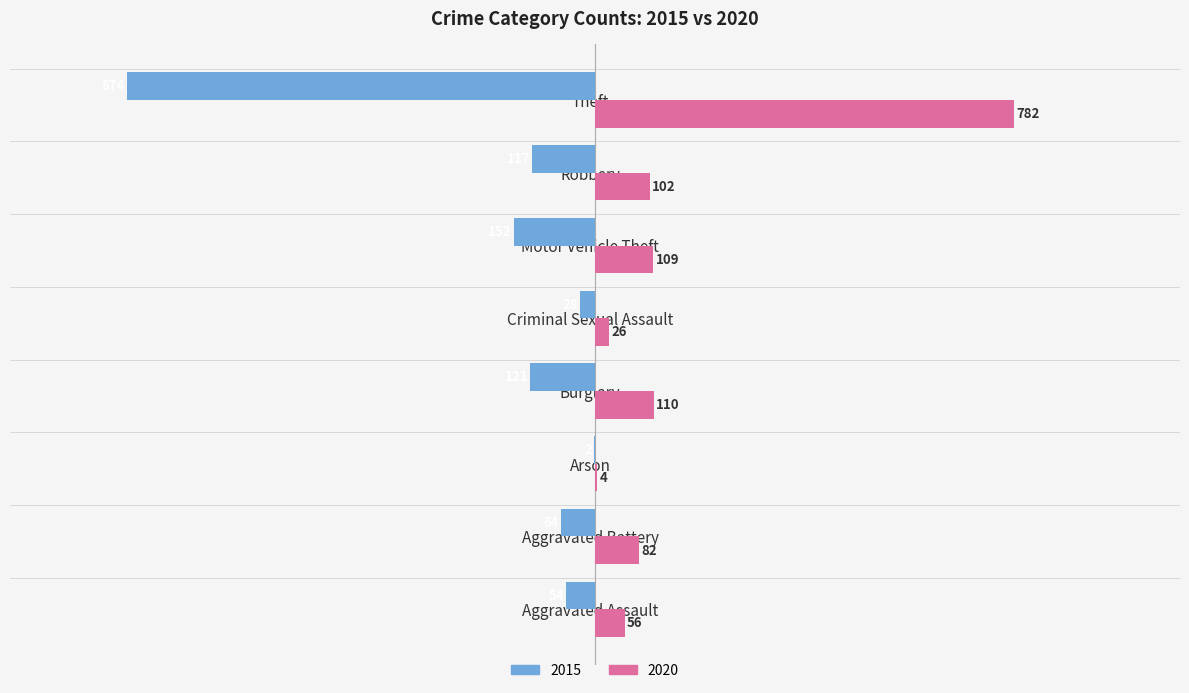

What value does the 2015 series have at Motor Vehicle Theft, to the nearest 50?

-150